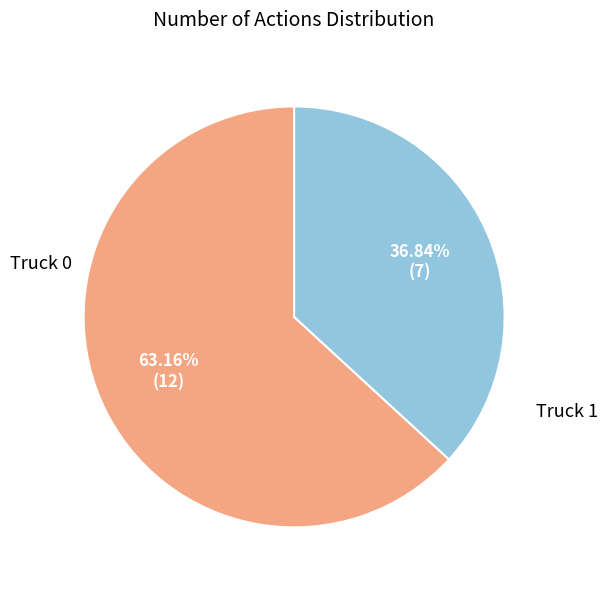

Rank the categories by value from lowest to highest.

Truck 1, Truck 0